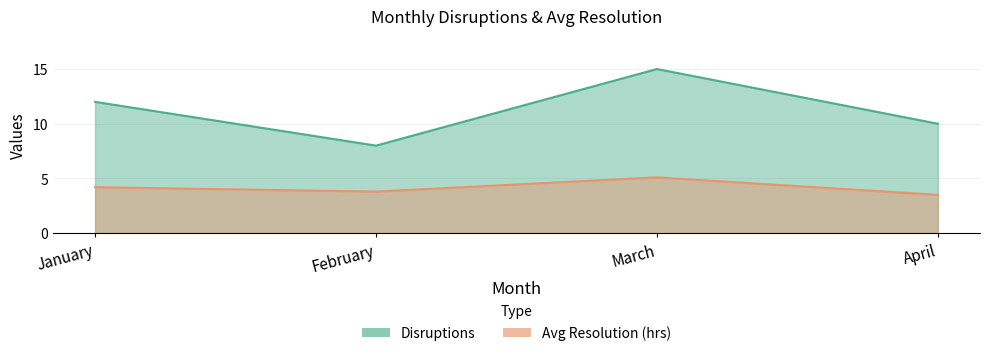

Which category has the highest value in the Avg Resolution (hrs) series?

March